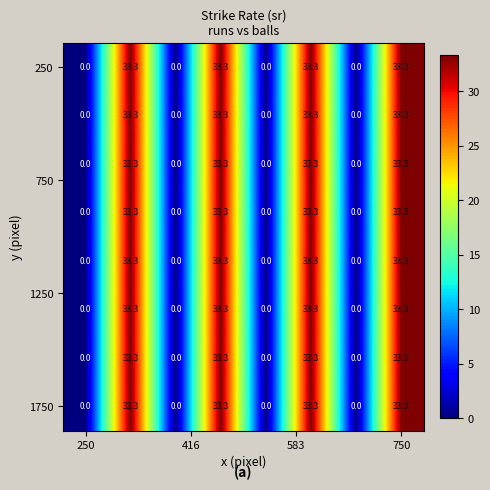

At how many categories does at least one series exceed 12?

4